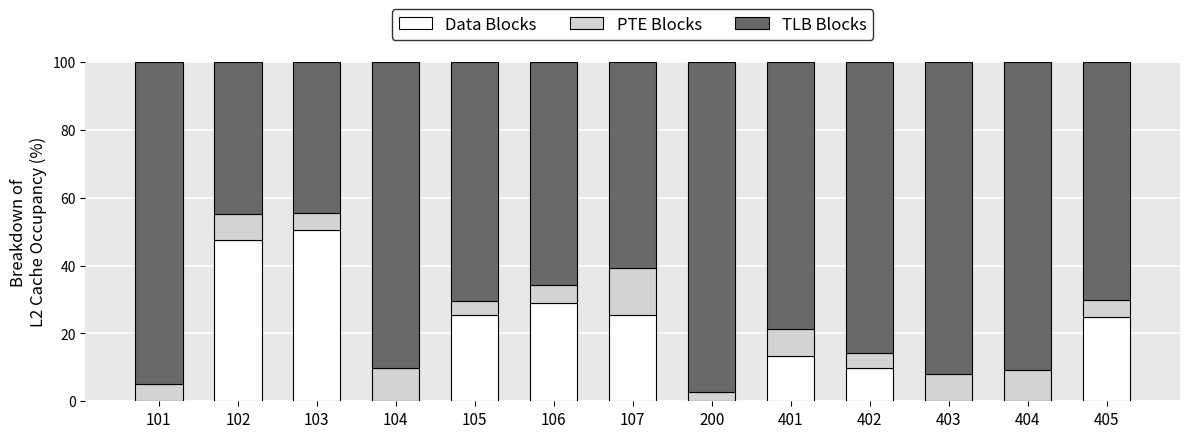

What is the maximum value for Data Blocks?

50.5